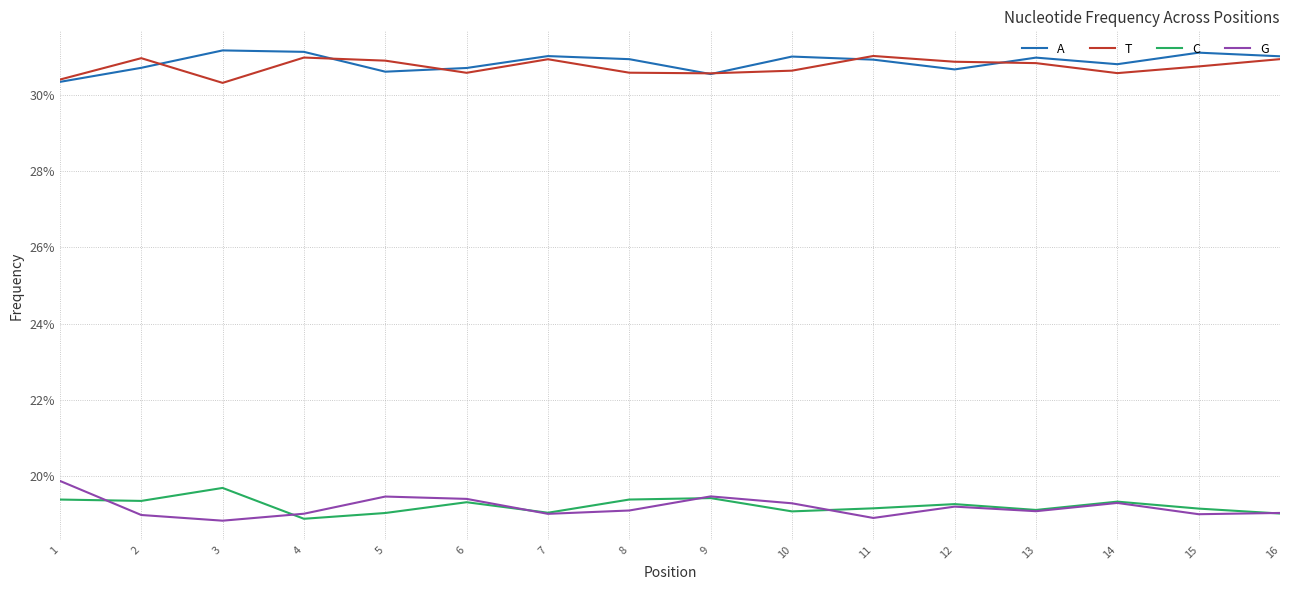

What are all the series names shown in the legend?

A, T, C, G